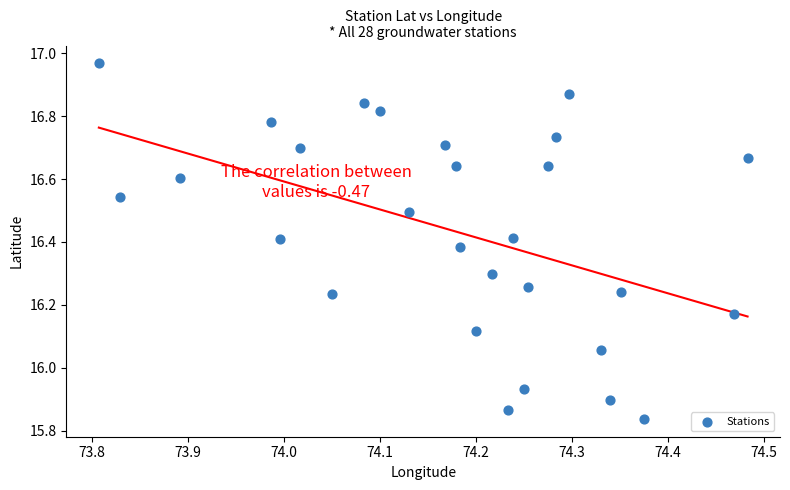

What is the range of X values (max minus min)?

0.7